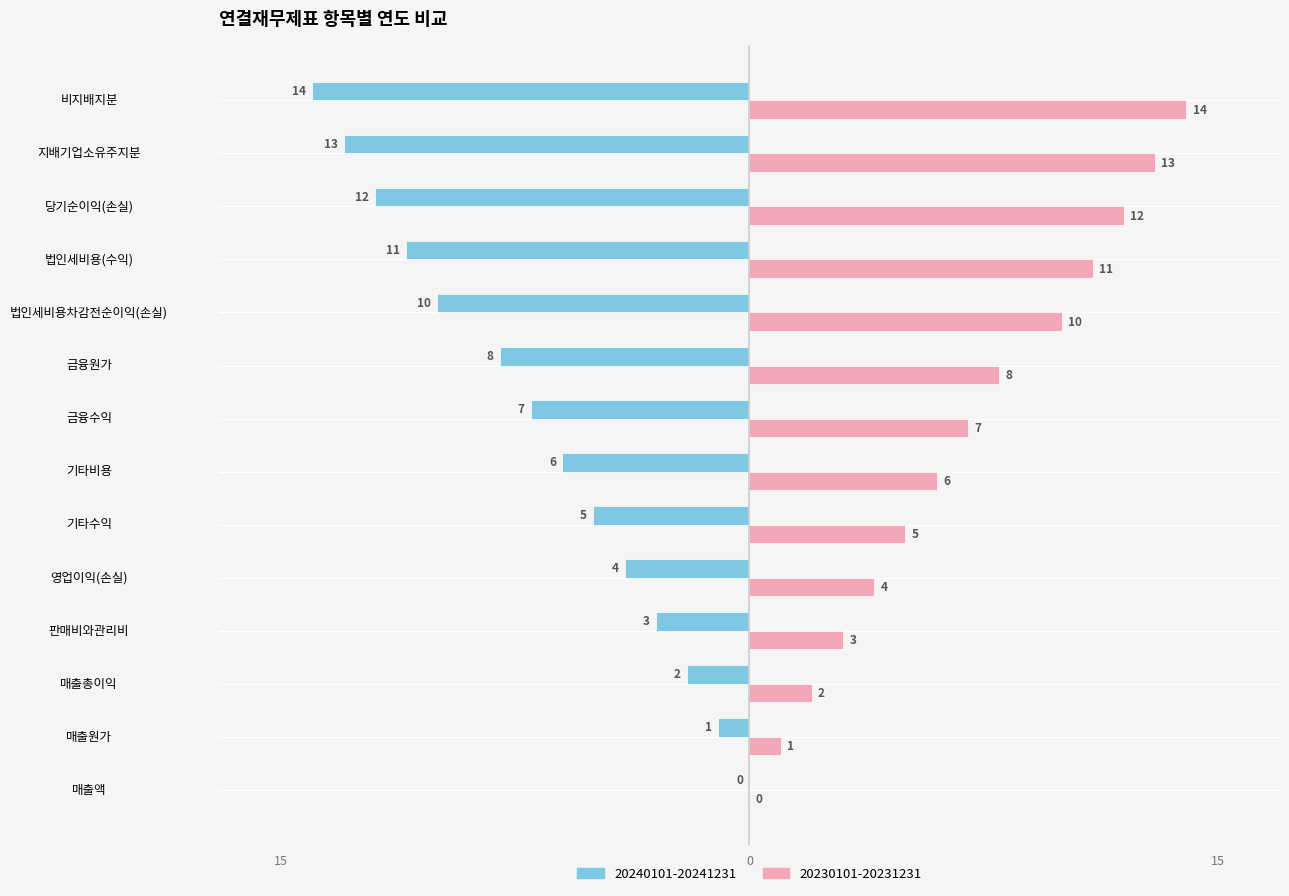

What are all the series names shown in the legend?

20240101-20241231, 20230101-20231231